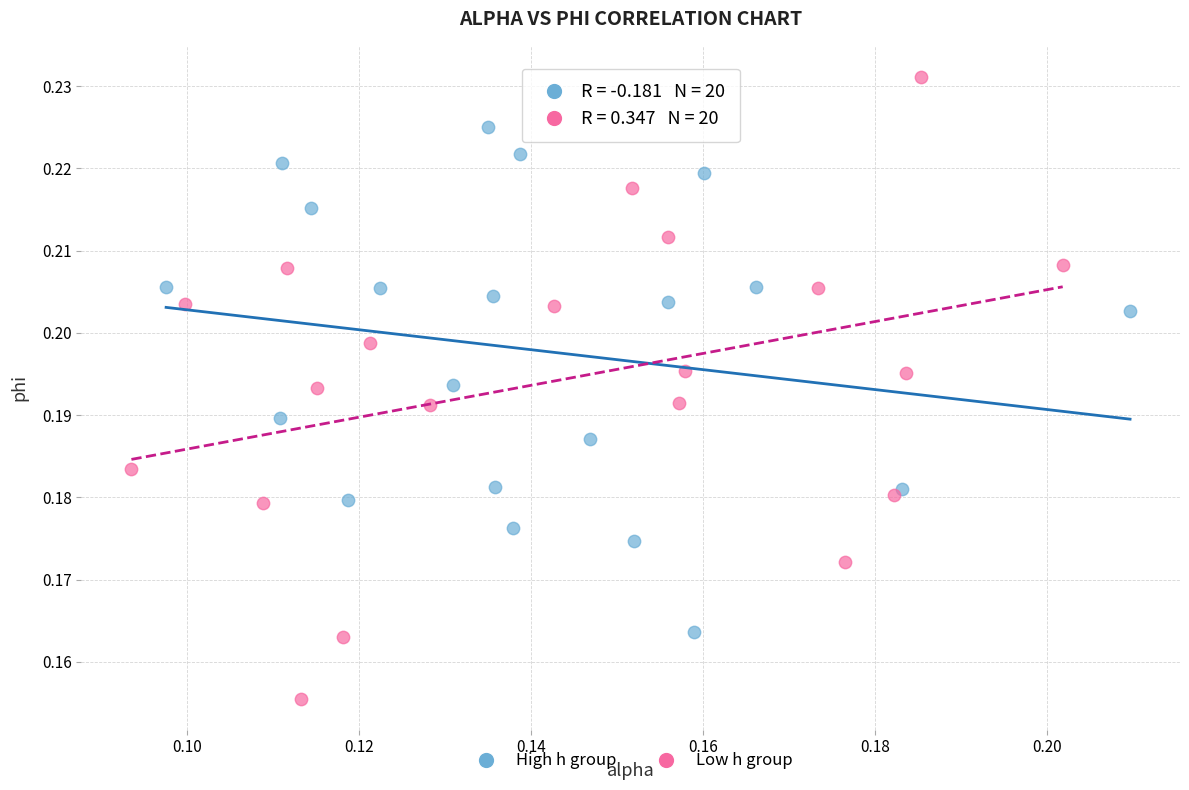

Which series has the widest spread of Y values?

Low h group